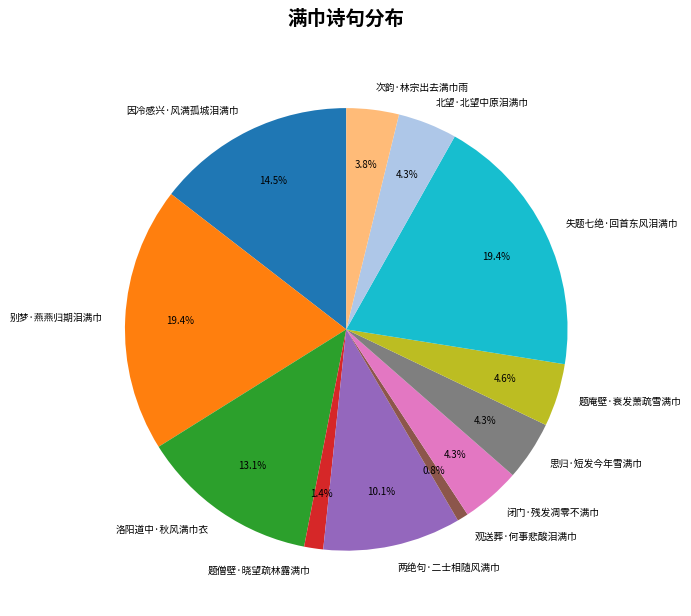

To the nearest percent, what is the difference between the largest and smallest slice percentages?

19%